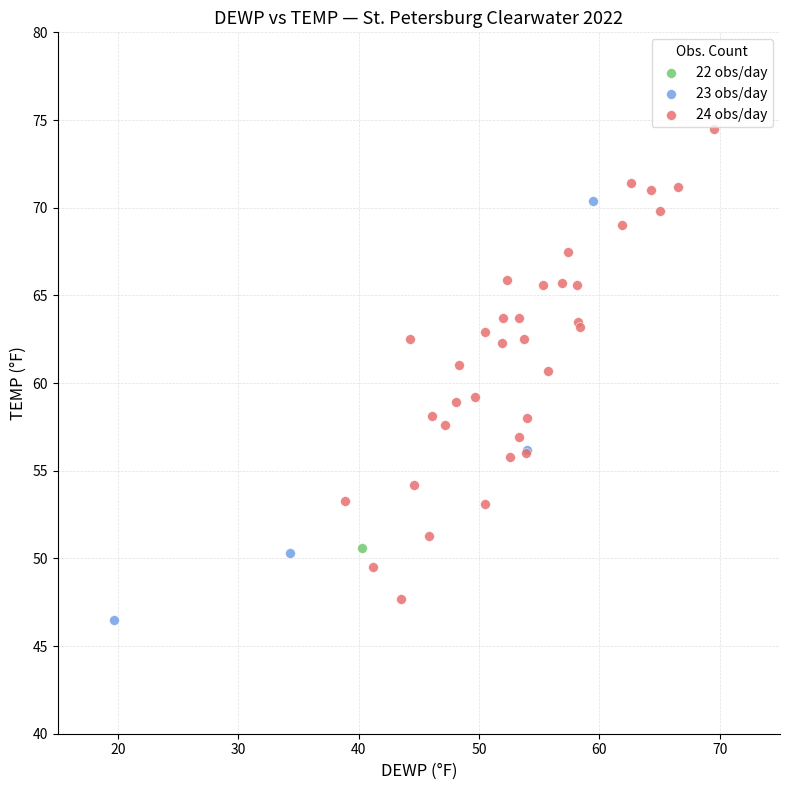

What are all the series names shown in the legend?

22 obs/day, 23 obs/day, 24 obs/day